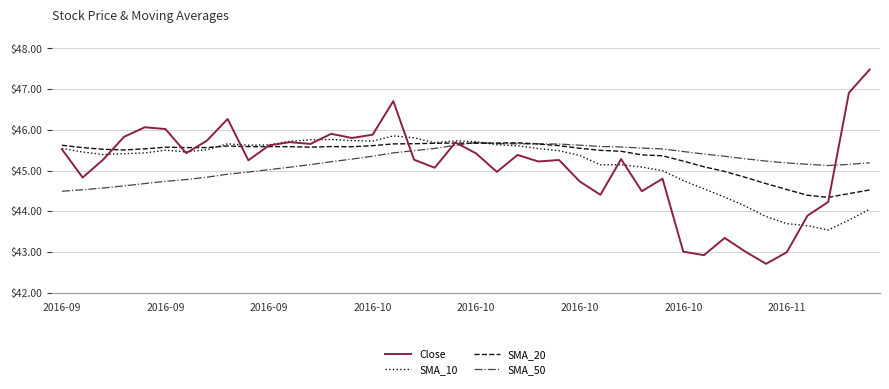

What is the smallest value displayed?

42.7